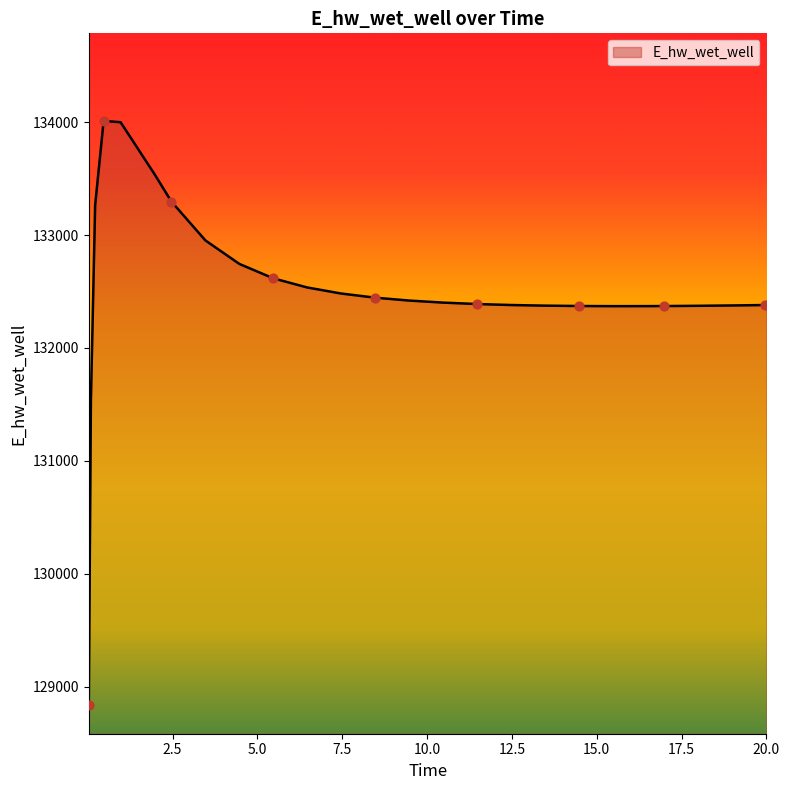

What is the minimum value shown in the chart?

128840.9